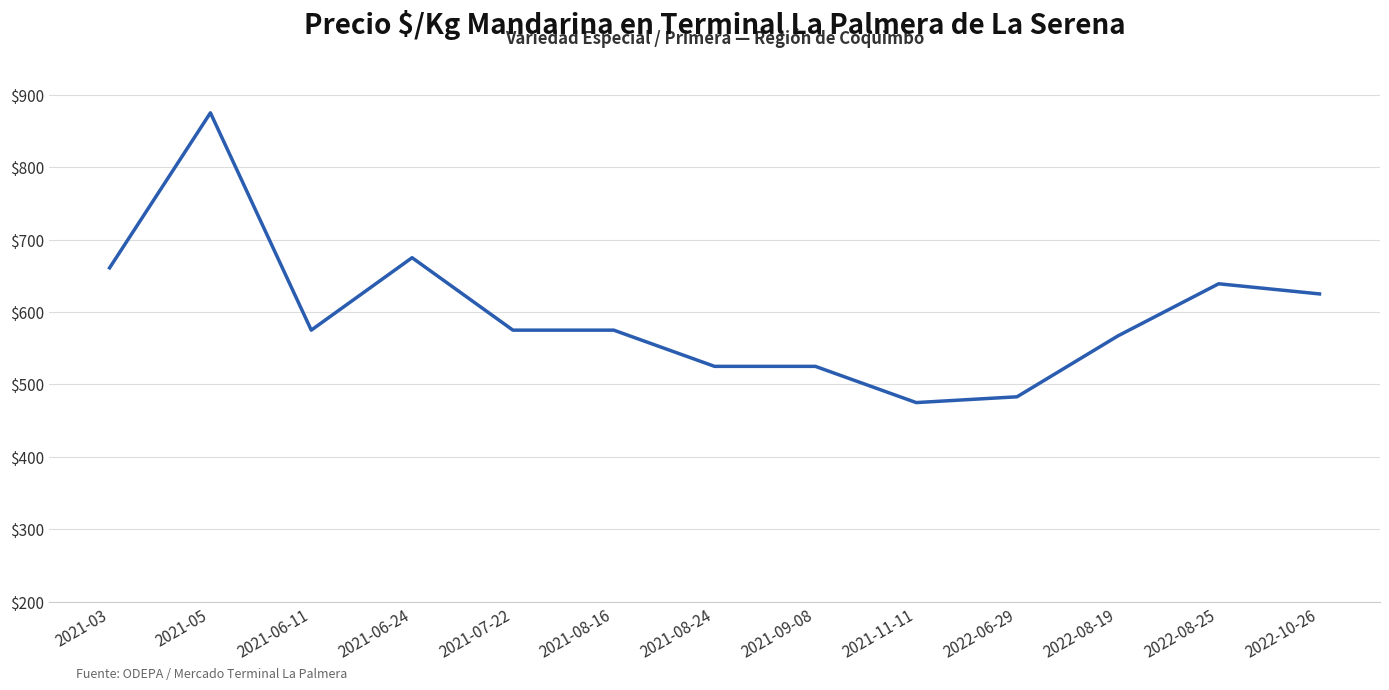

What is the greatest value displayed?

875